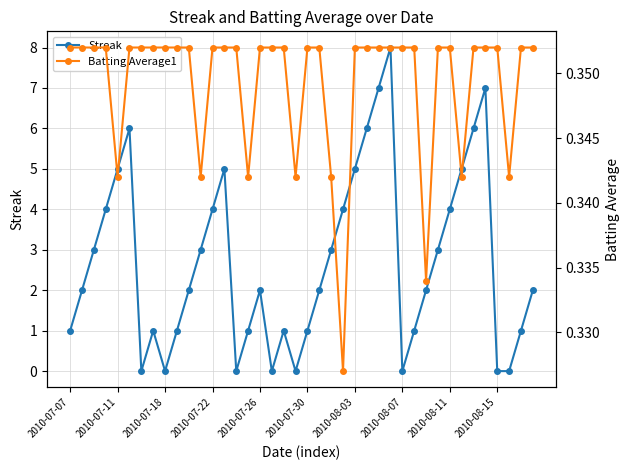

Where is Batting Average1 nearest to the value 0?

23